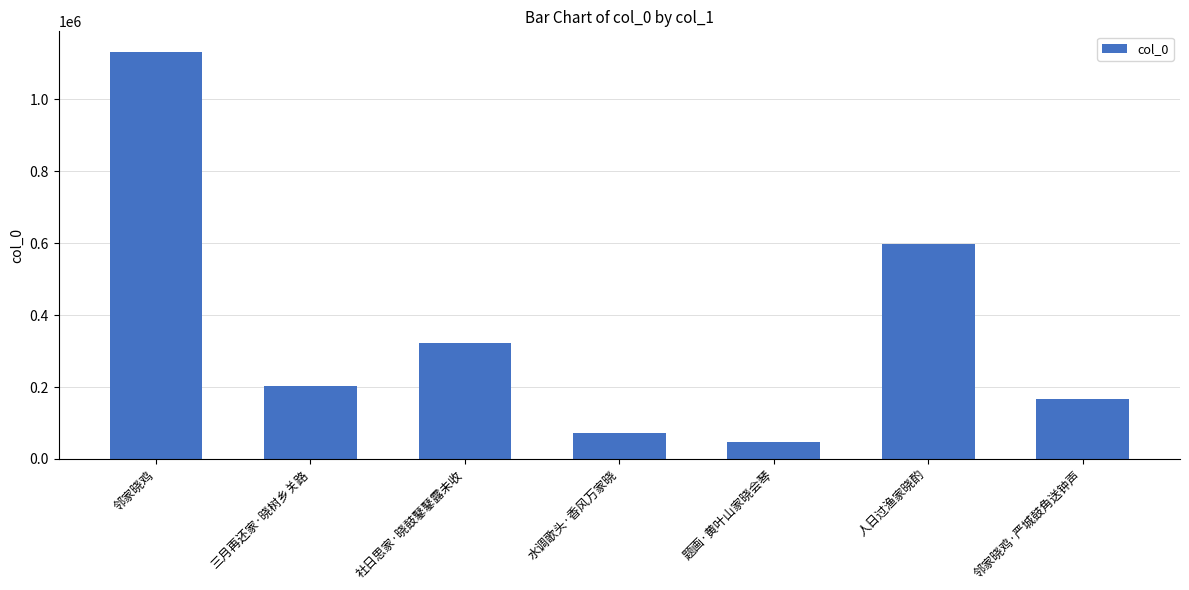

Count the number of categories in the chart.

7